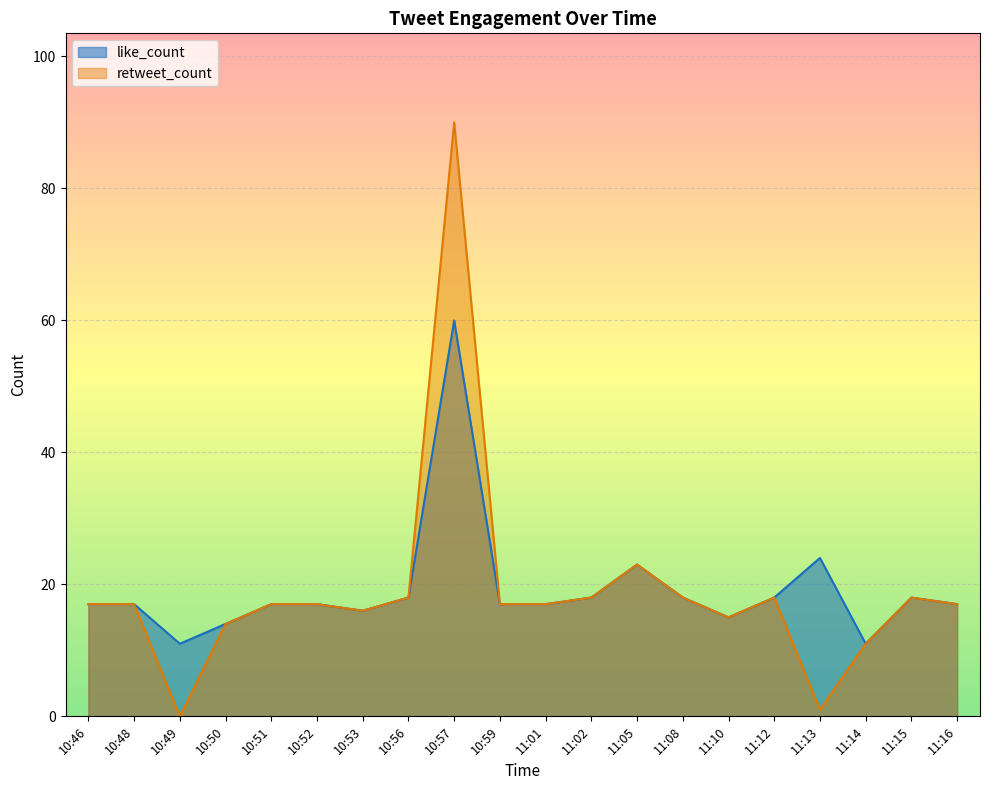

How many values in the like_count series exceed 17?

8